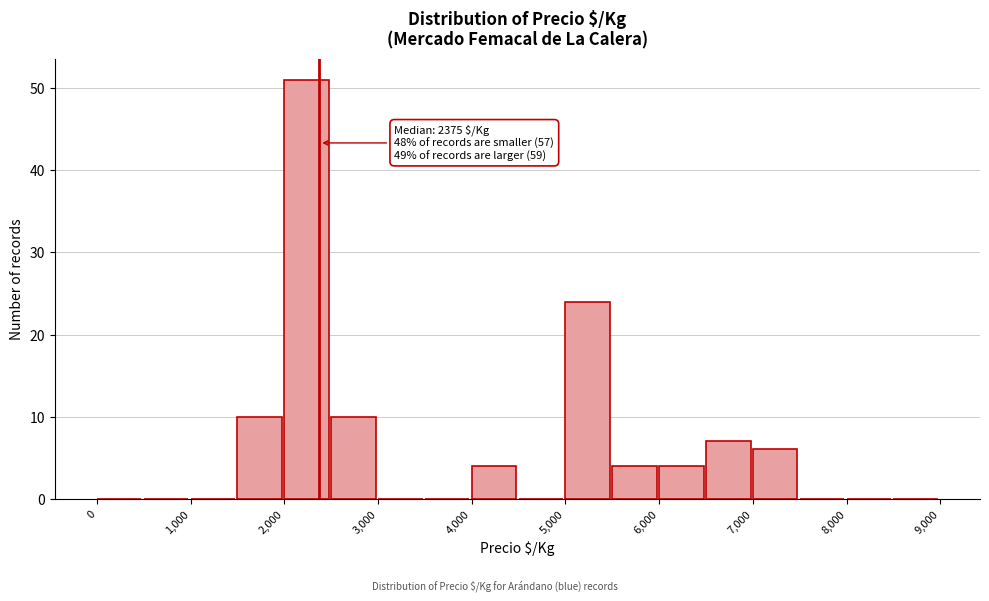

Which range on the x-axis has the tallest bar?

2000 to 2500